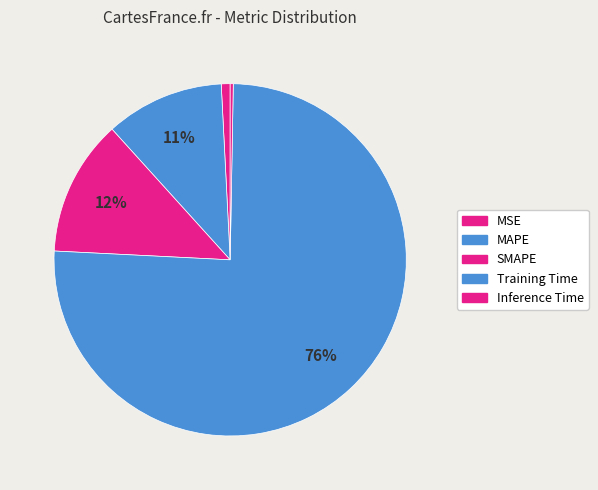

Does MAPE represent more than half of the total?

No